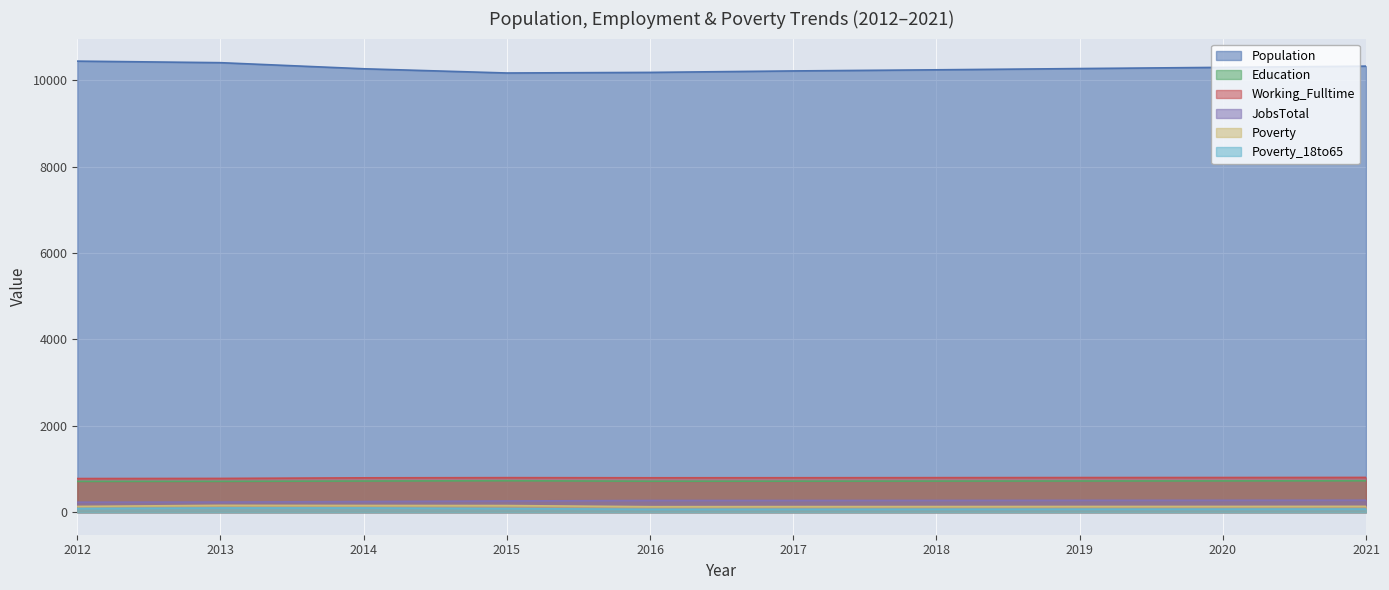

True or false: Education and Working_Fulltime cross at least once.

False